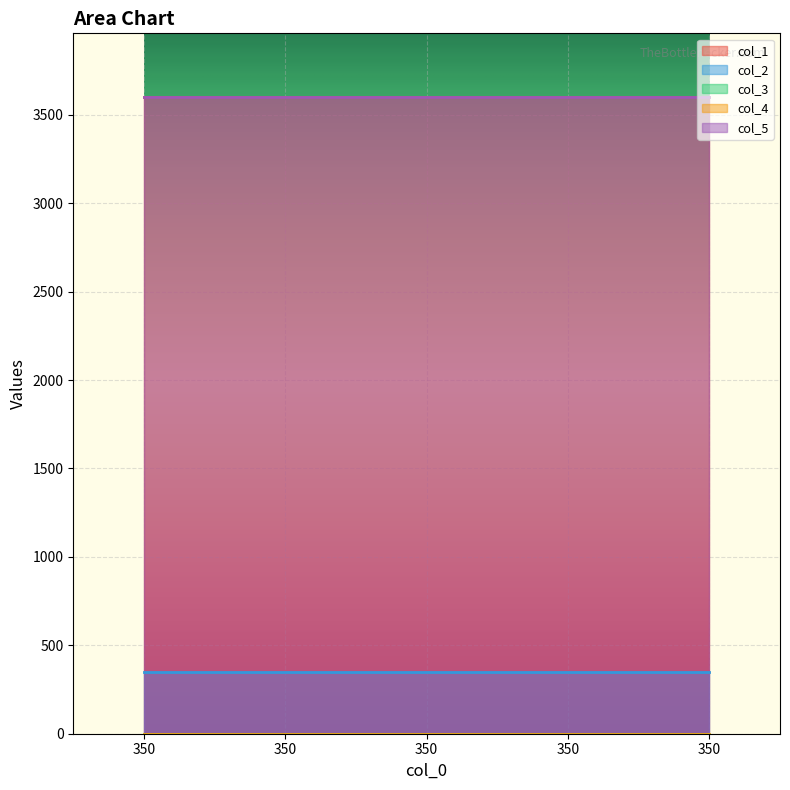

How many distinct data groups are displayed?

5